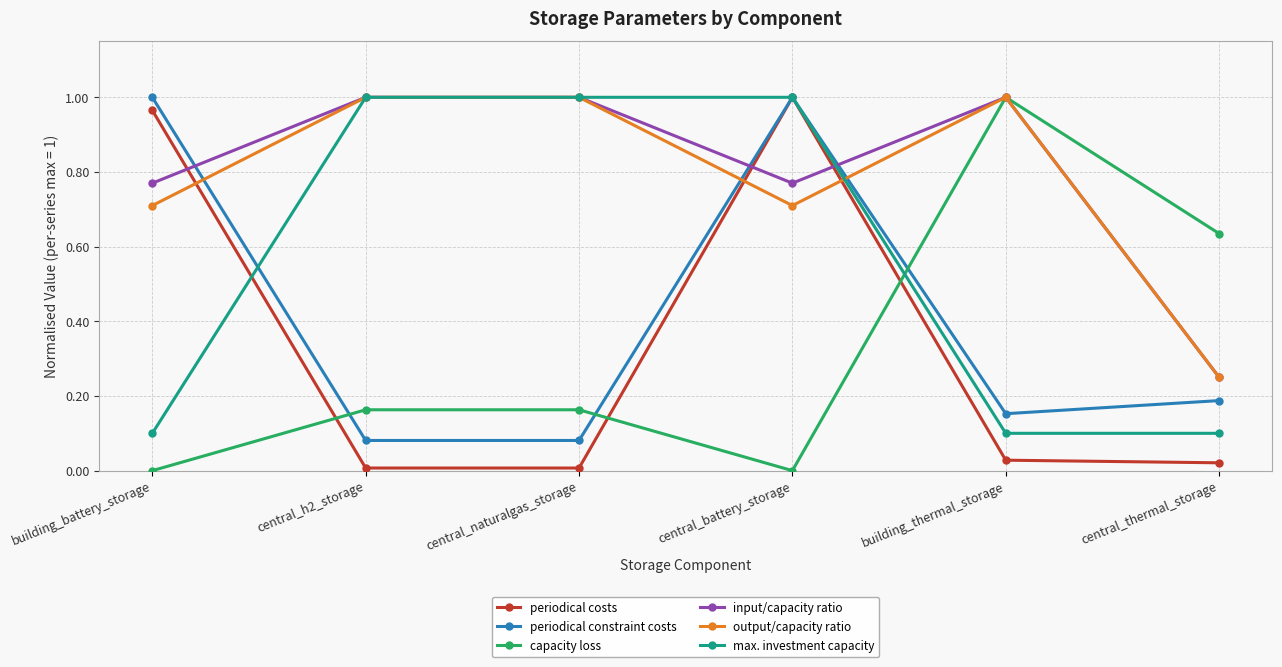

Which category has the lowest value in the input/capacity ratio series?

central_thermal_storage